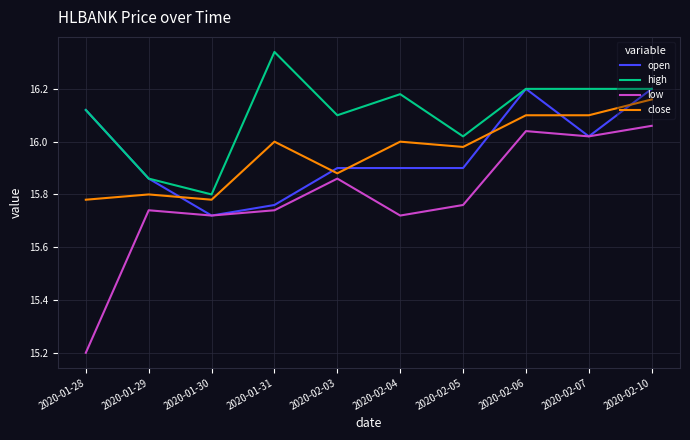

How many lines are shown in the chart?

4